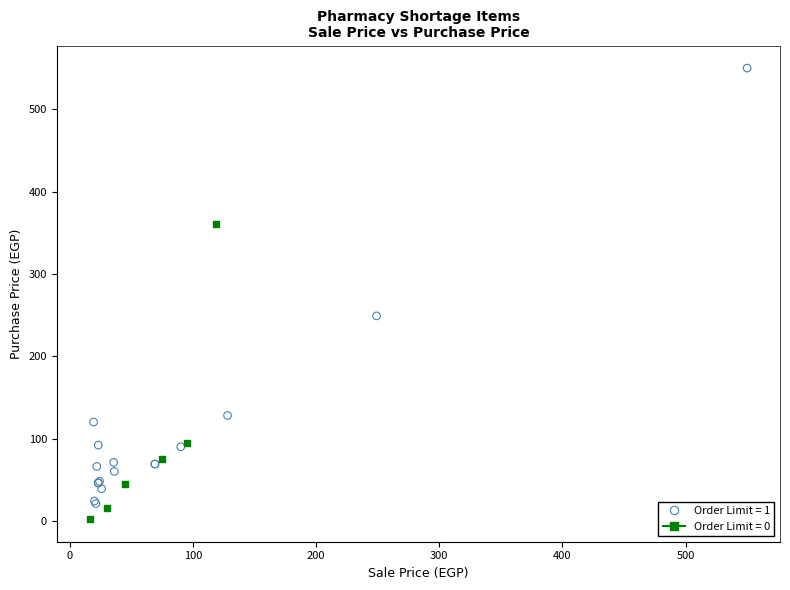

Which series reaches the maximum Y coordinate?

Order Limit = 1